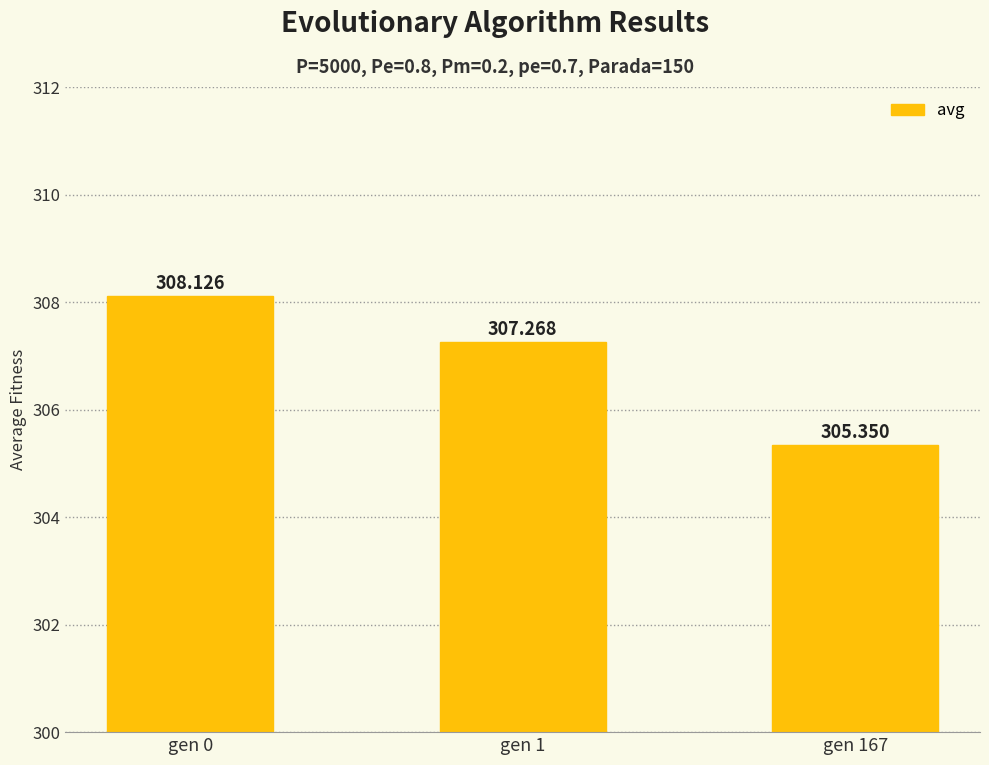

What is the value of the 3rd bar from the left?

305.4